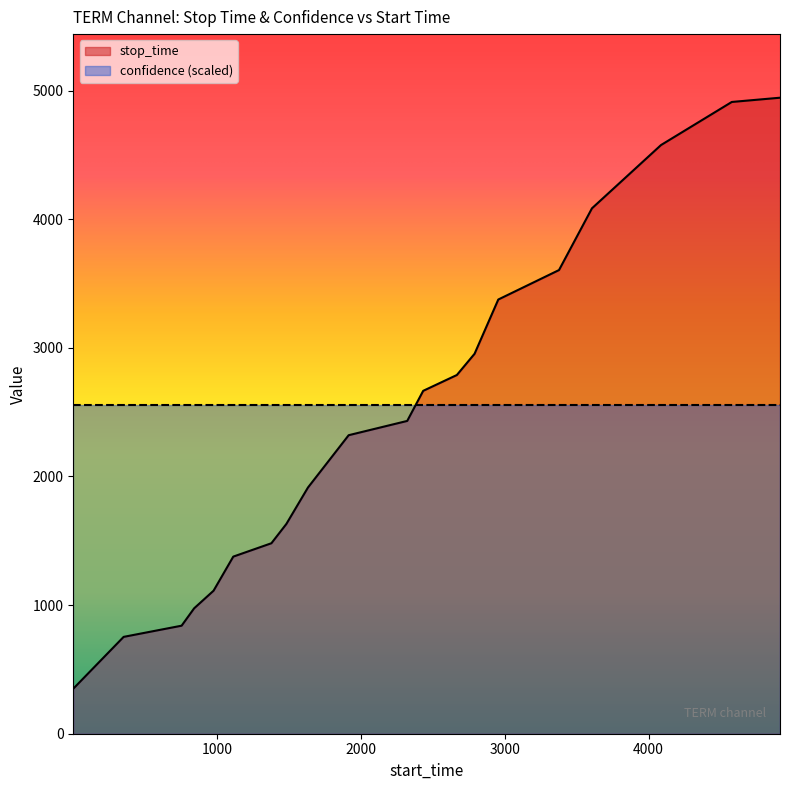

Which has a higher value, 4913 or 2790?

4913